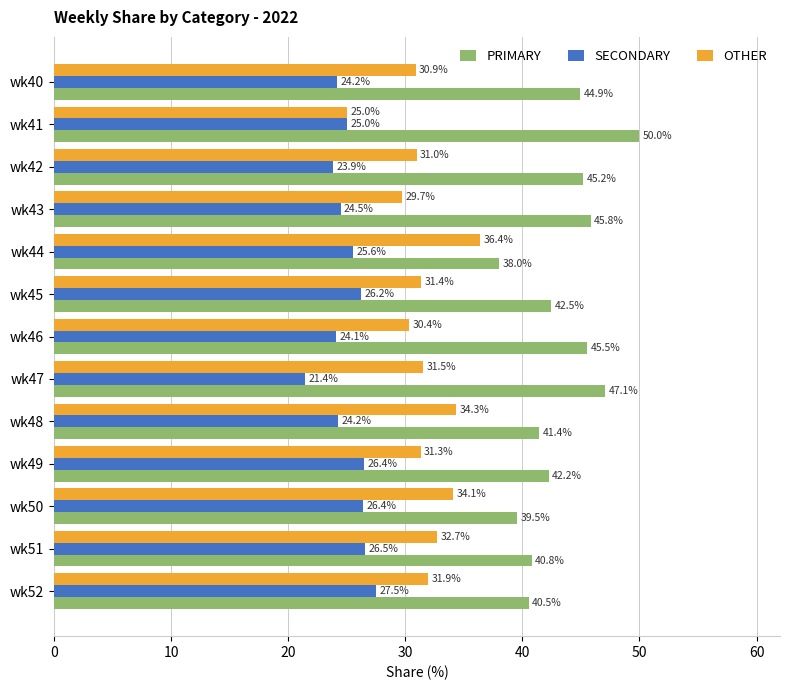

True or false: SECONDARY has a value of 21.4 at wk47.

True